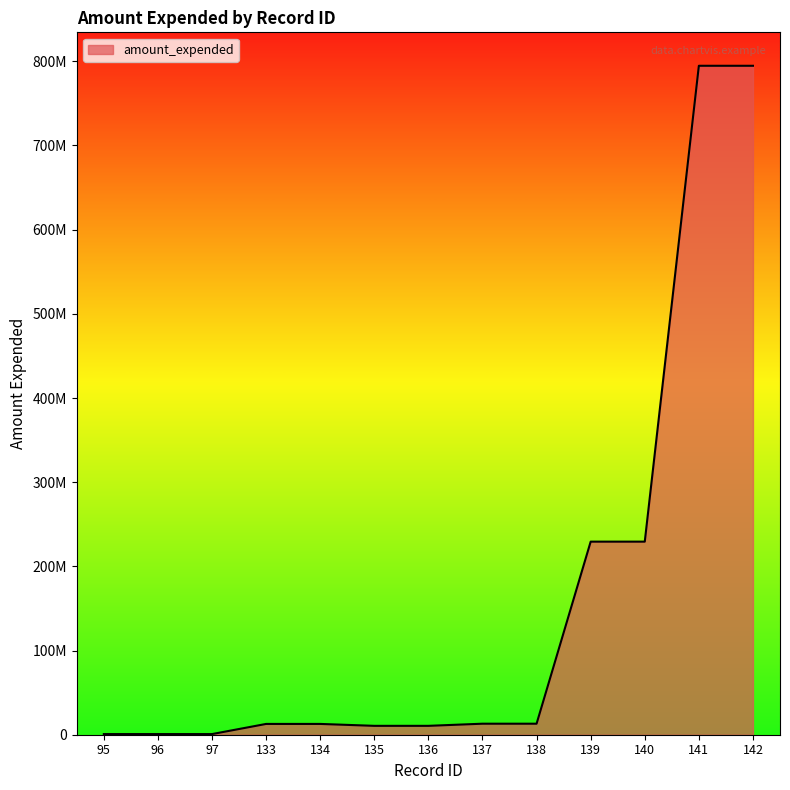

Reading right to left, extract all data points from this chart.

794656201	794656201	229371100	229371100	13092883	13092883	10552679	10552679	12820245	12820245	766734	766734	766734